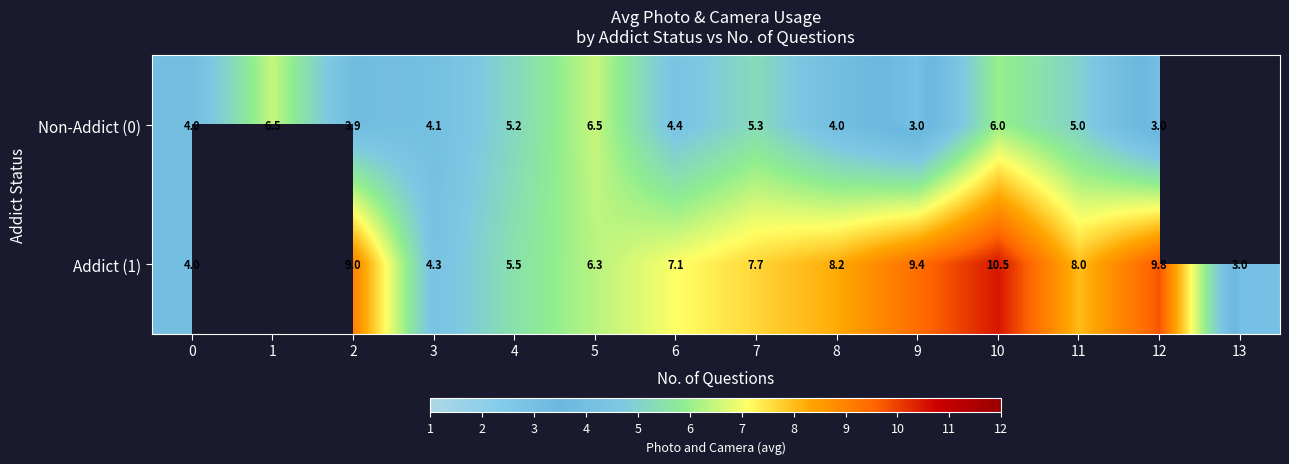

What is the total value across all series at 7?

13.0